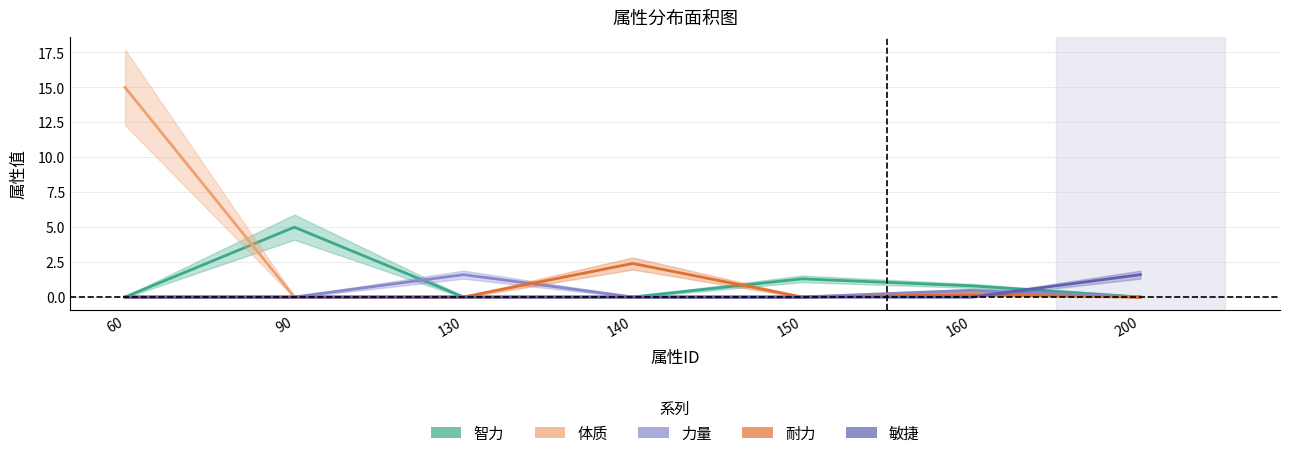

Between 60 and 150, which series saw the biggest shift?

体质